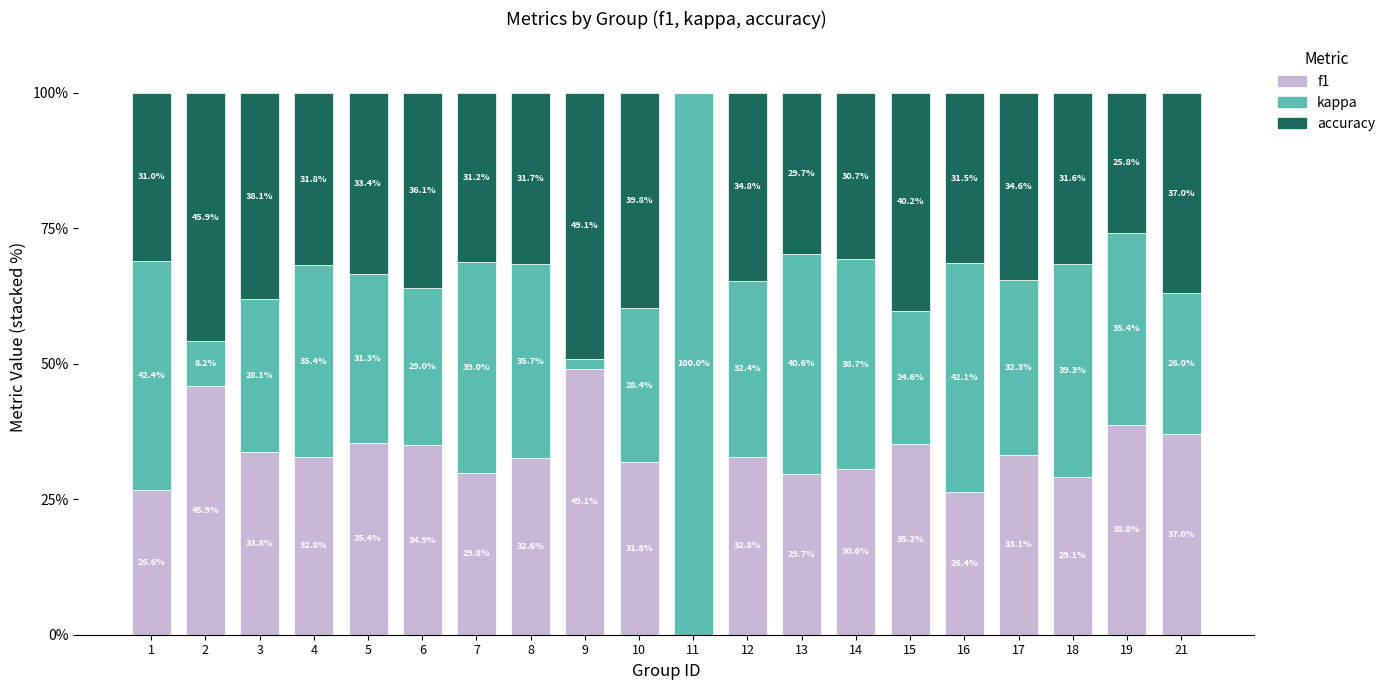

Read the f1 value at 15.

35.2